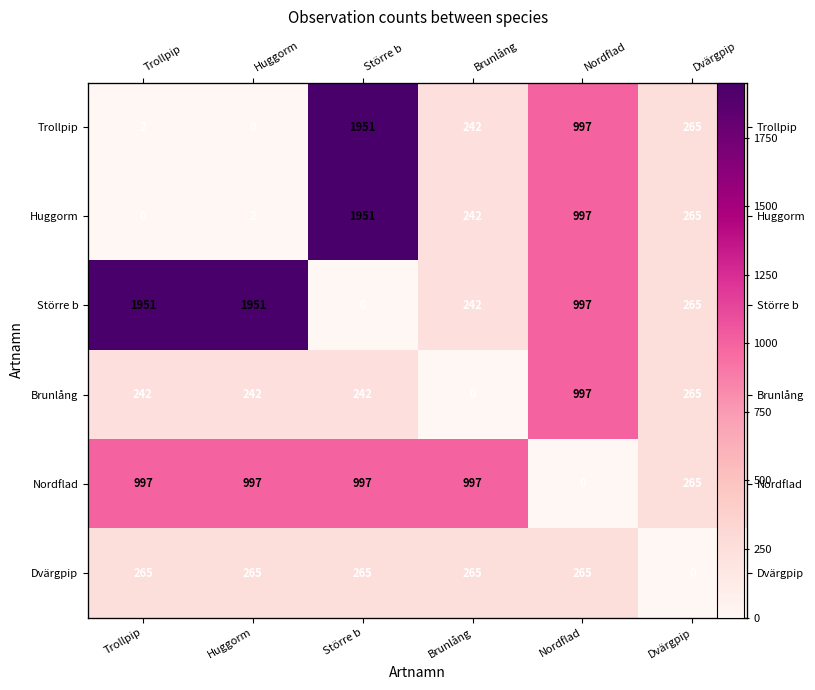

How many values in the Brunlång series exceed 242?

2